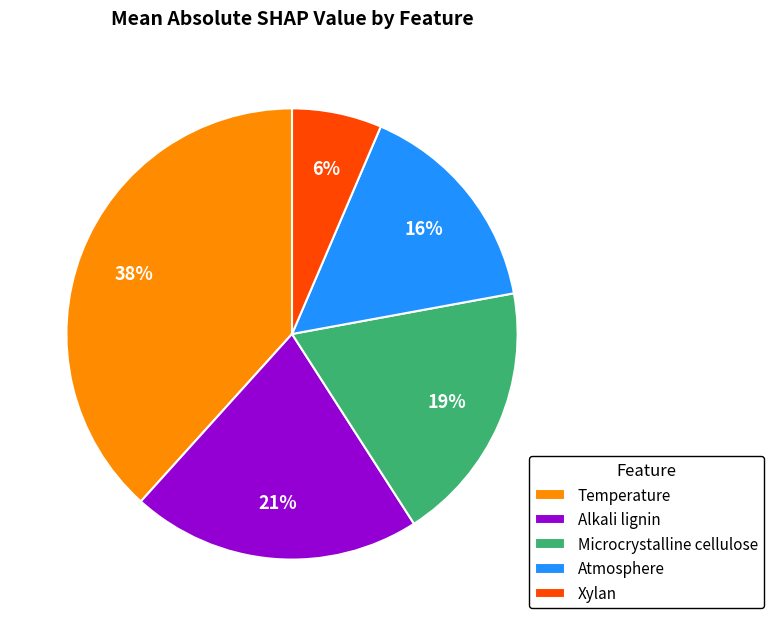

Which category has the biggest portion of the pie?

Temperature